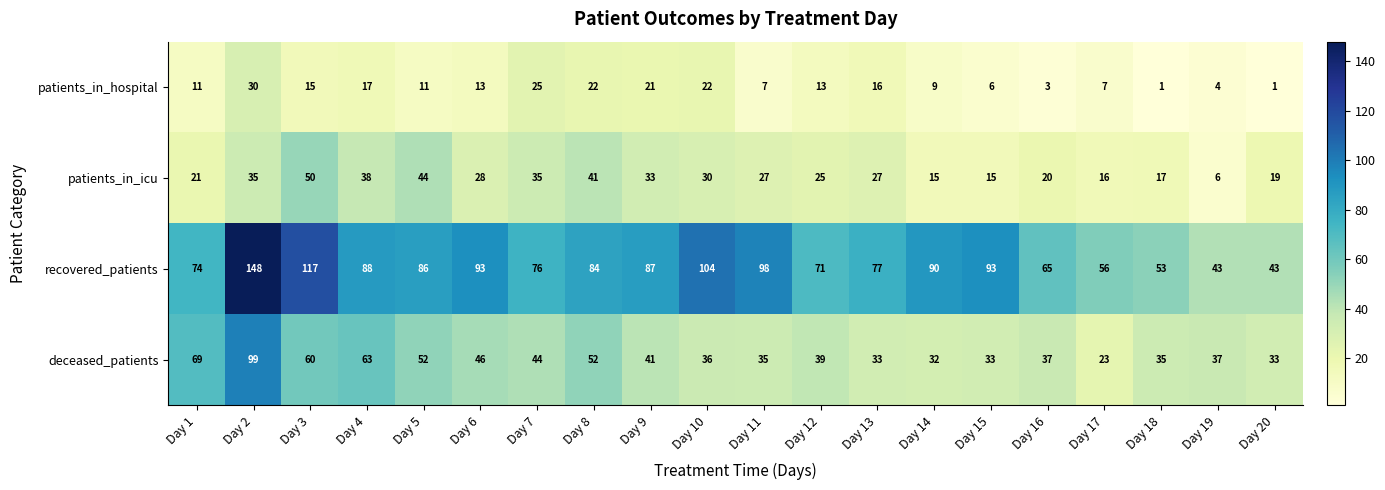

Which category has the highest value in the recovered_patients series?

Day 2